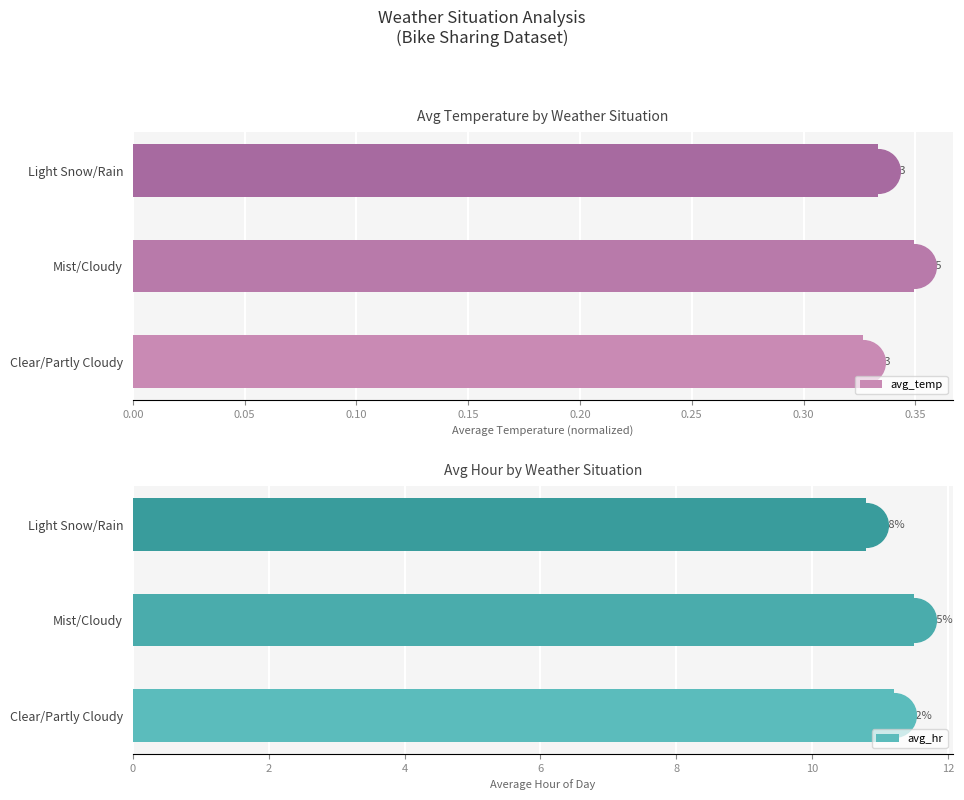

What are all the series names shown in the legend?

avg_temp, avg_hr